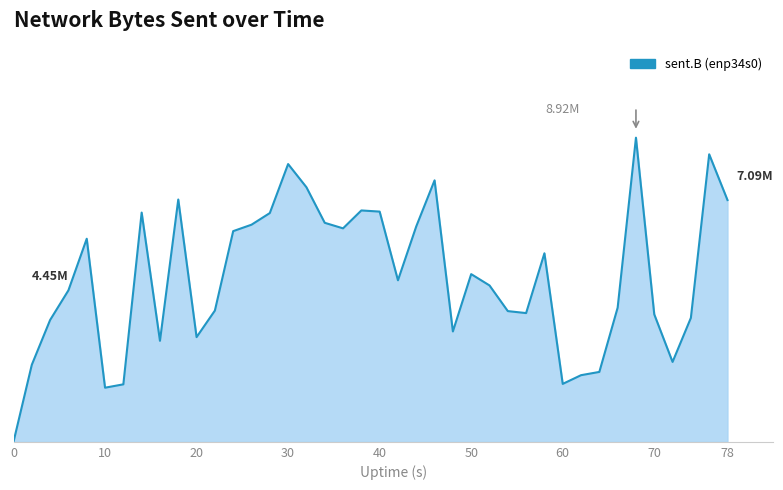

Does the chart display data point markers on the line(s)?

No